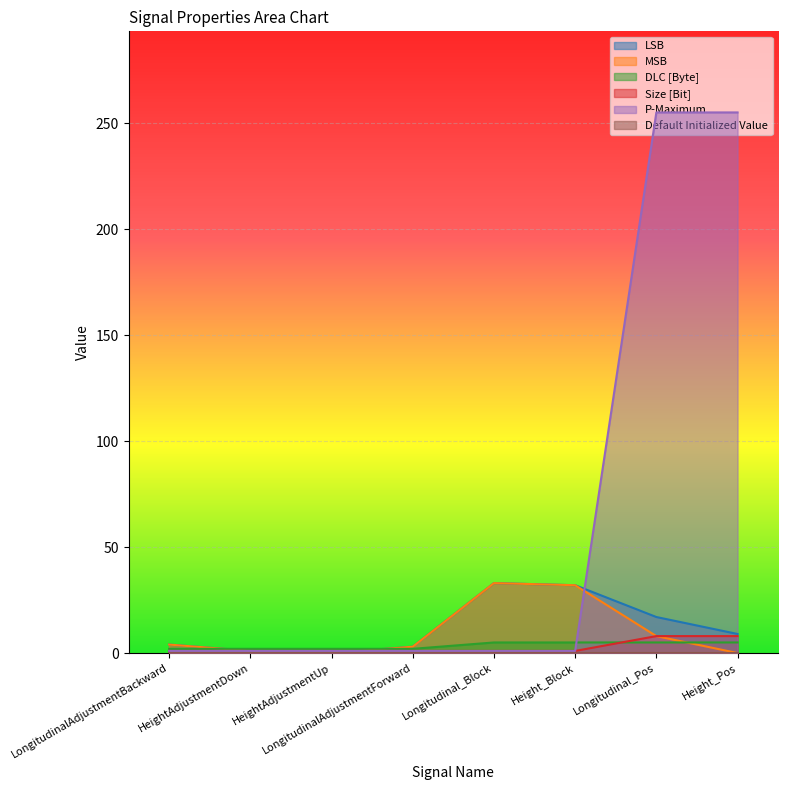

Which series has the largest range (max minus min)?

P-Maximum